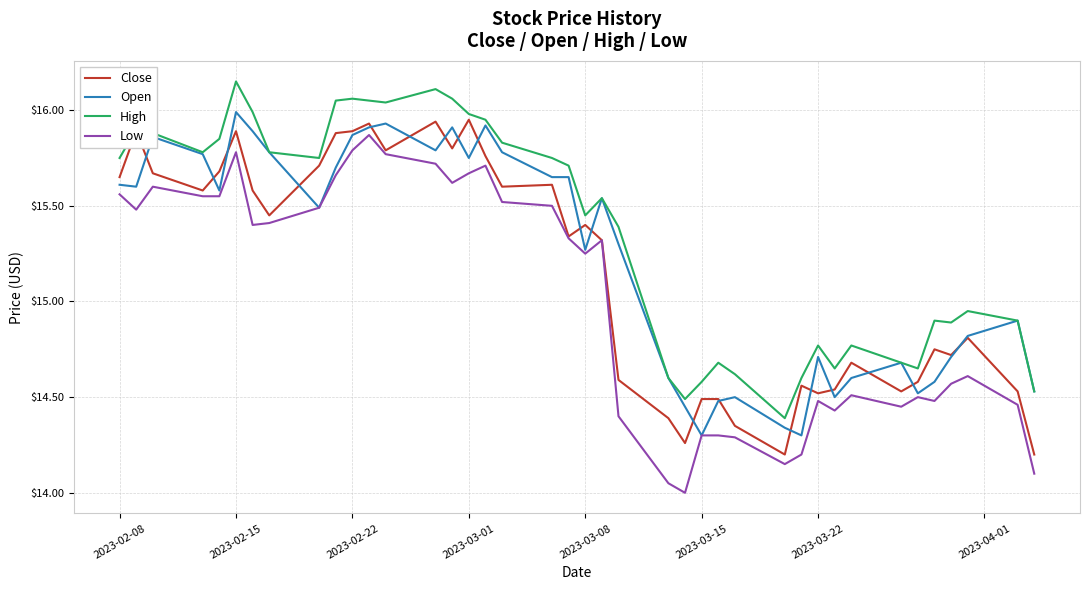

True or false: Low and High cross at least once.

False